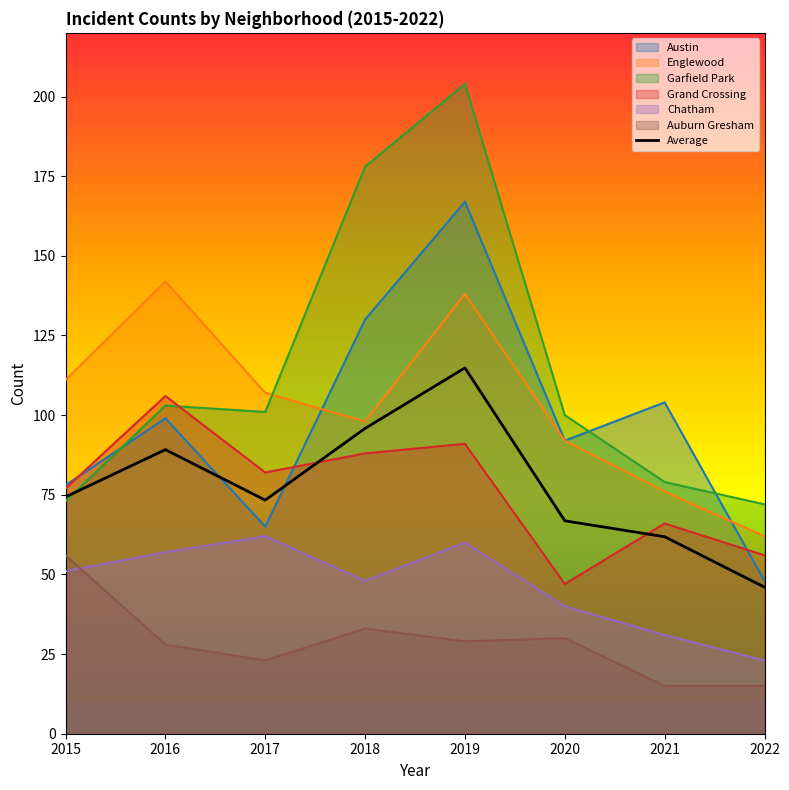

What is the difference between the values at 2015 and 2018?

21.5